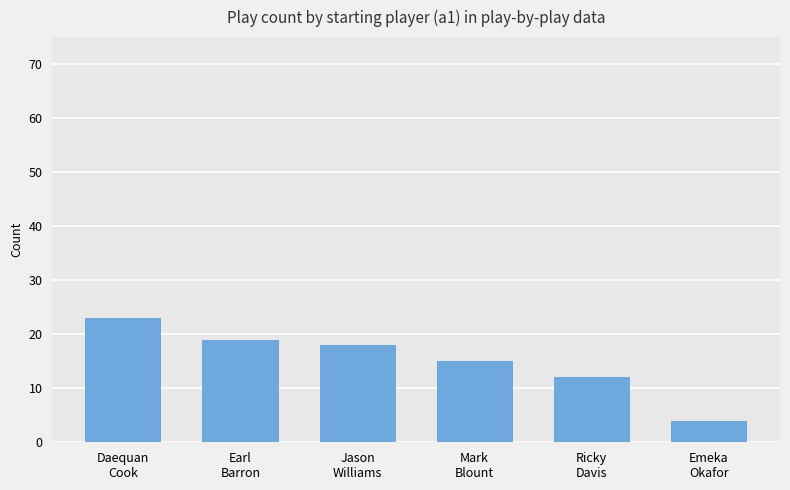

Which label corresponds to the largest value in the chart?

Daequan
Cook